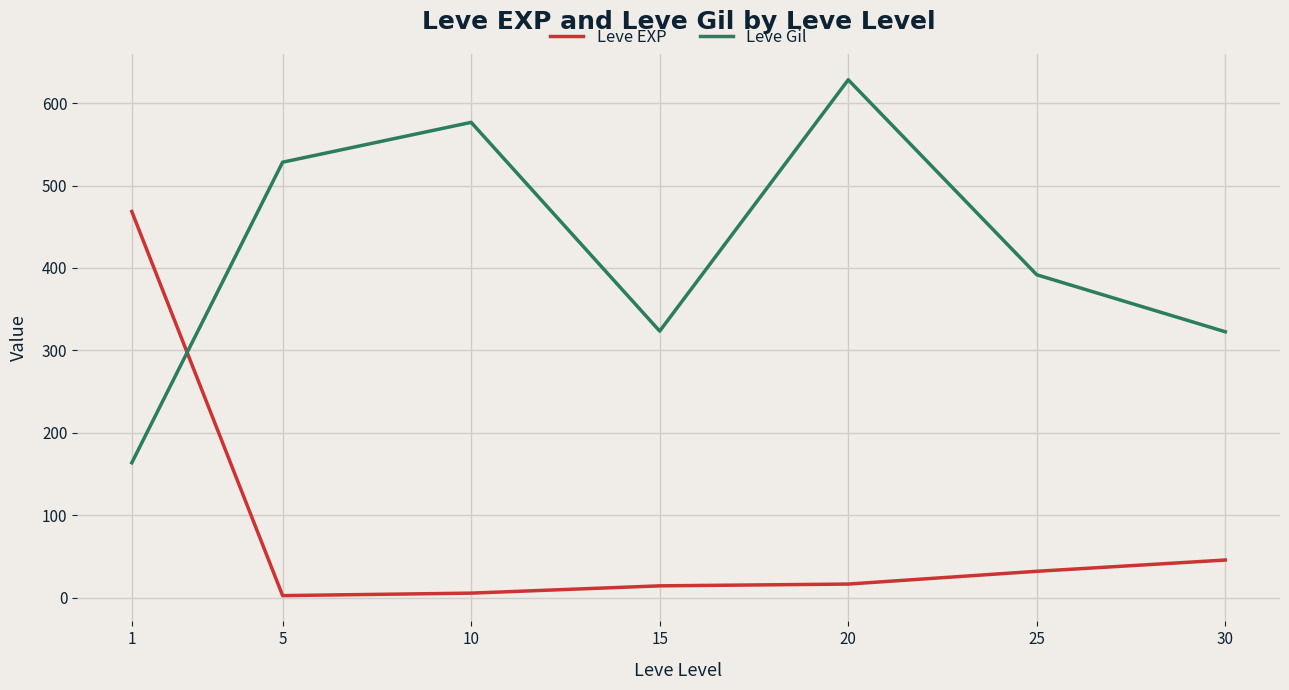

What is the difference between the Leve Gil values at 15 and 10?

253.3